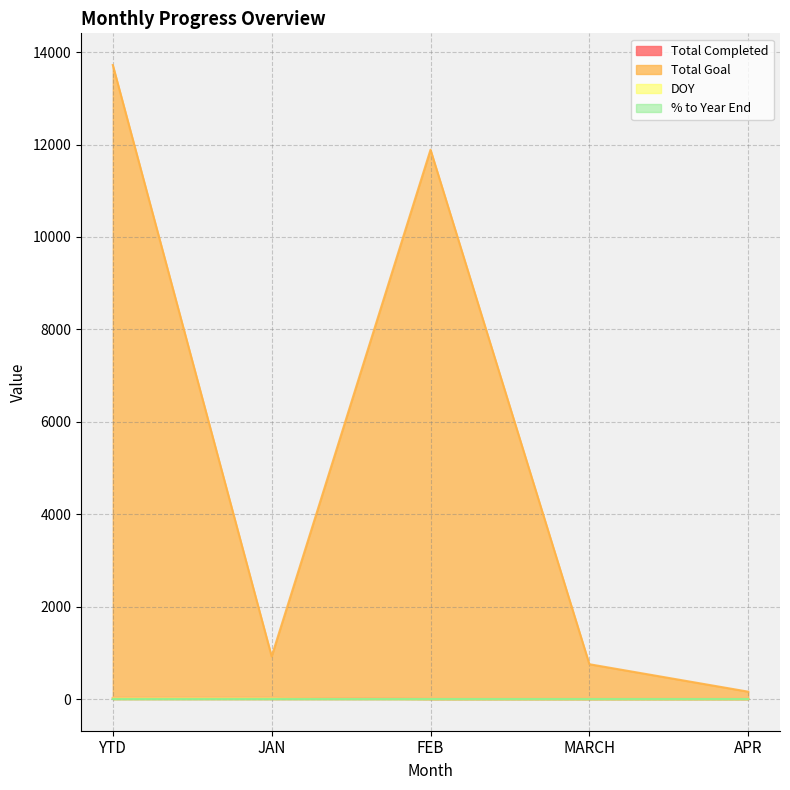

How many distinct data groups are displayed?

4